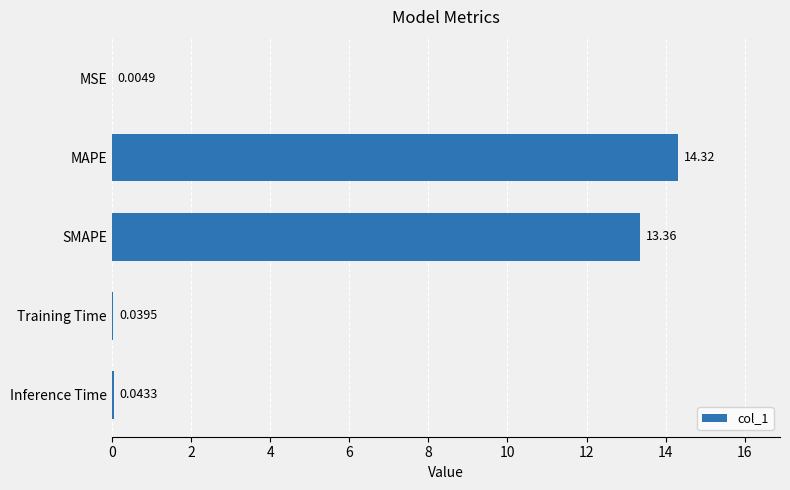

Which has a higher value, Inference Time or MAPE?

MAPE